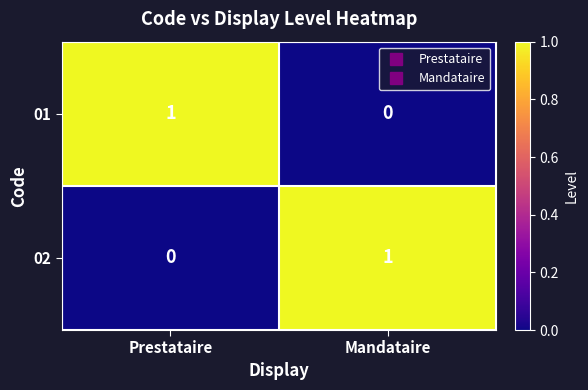

Reading left to right, what are all the values shown in this chart?

01: 1	0
02: 0	1